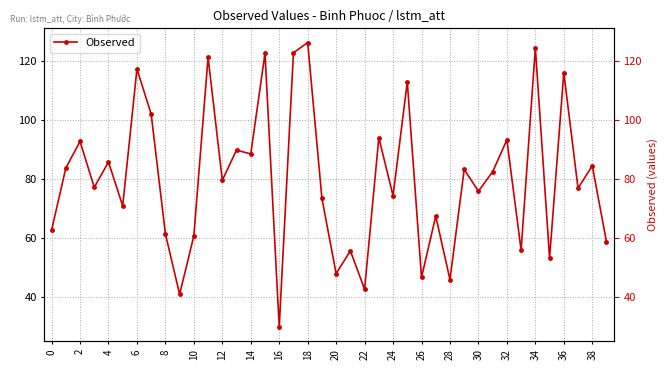

Reading left to right, extract all data points from this chart.

62.7	83.7	92.7	77.2	85.7	70.9	117.2	102.0	61.5	41.0	60.8	121.2	79.6	89.8	88.5	122.5	29.9	122.7	126.1	73.5	48.0	55.7	42.8	94.0	74.4	112.8	46.8	67.5	46.0	83.2	75.9	82.5	93.2	56.0	124.3	53.3	116.0	76.9	84.5	58.7